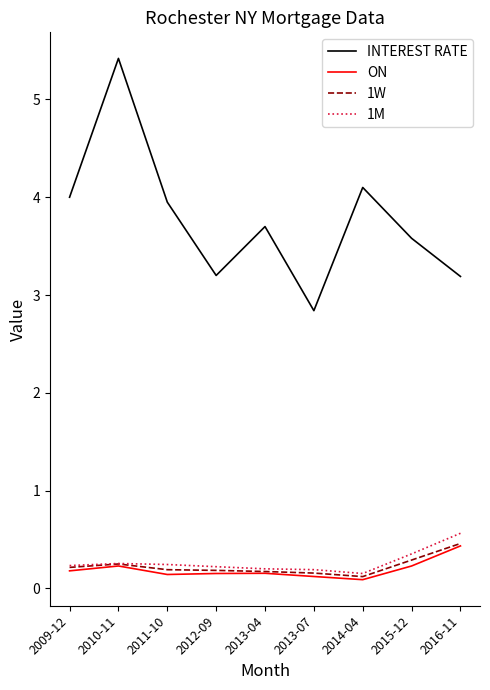

What is the total value across all series at 2015-12?

4.5